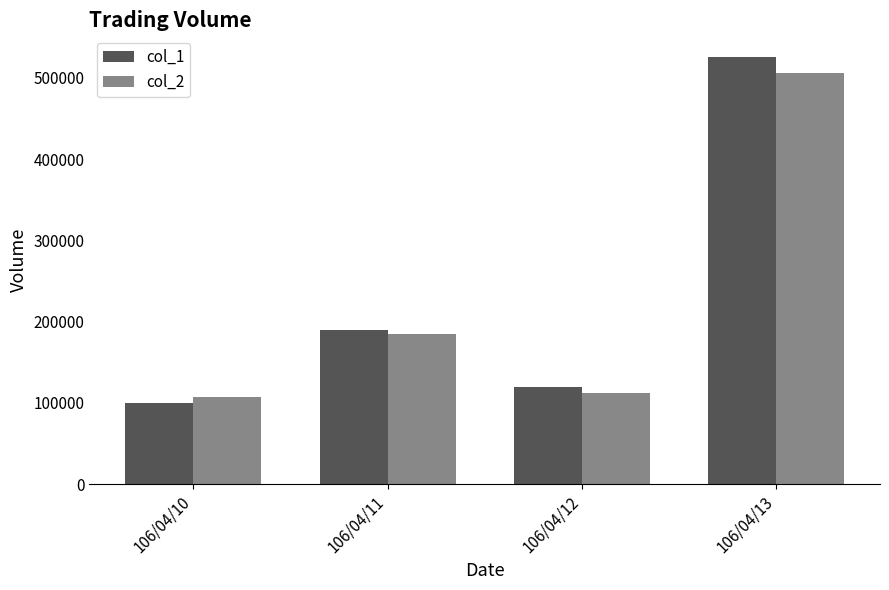

What is the difference between the highest and lowest values at 106/04/12?

7400